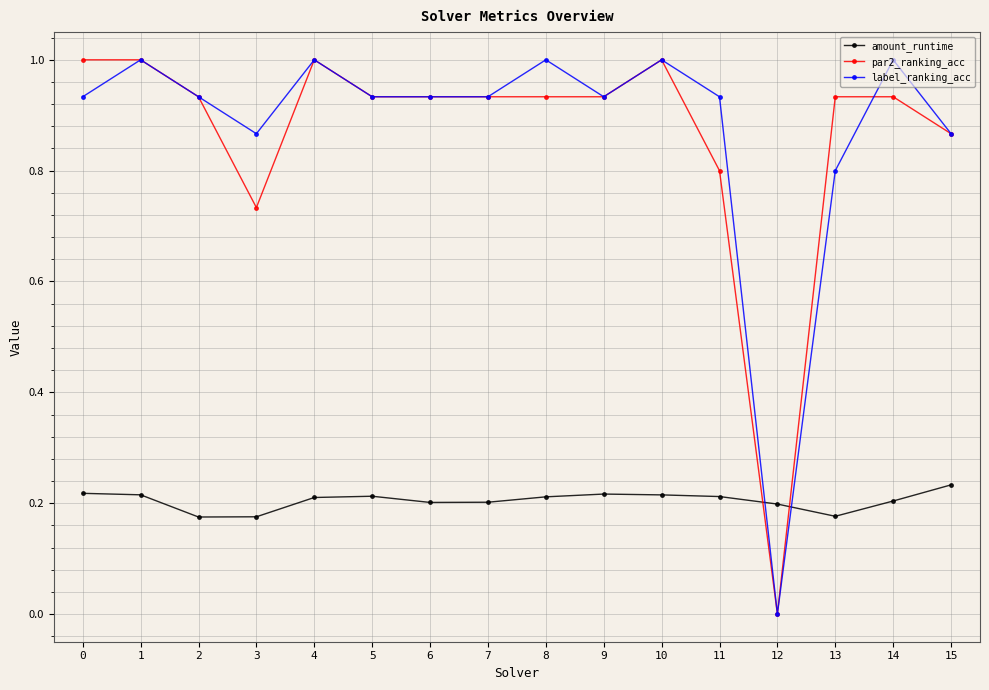

True or false: label_ranking_acc and amount_runtime cross at least once.

True